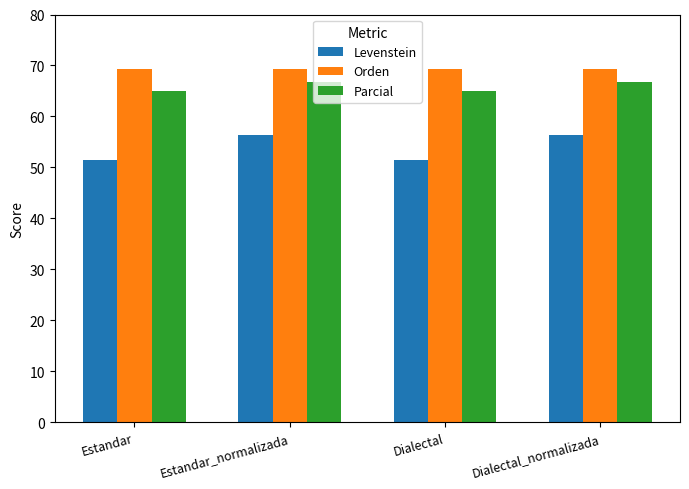

Reading left to right, extract all data points from this chart.

Levenstein: 51.5	56.5	51.5	56.5
Orden: 69.4	69.4	69.4	69.4
Parcial: 65.0	66.7	65.0	66.7